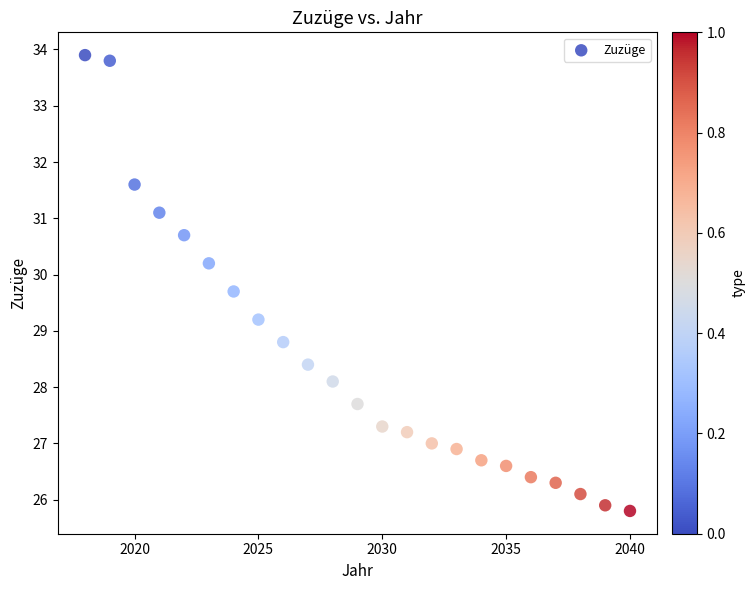

What is the range of Y values (max minus min)?

8.1